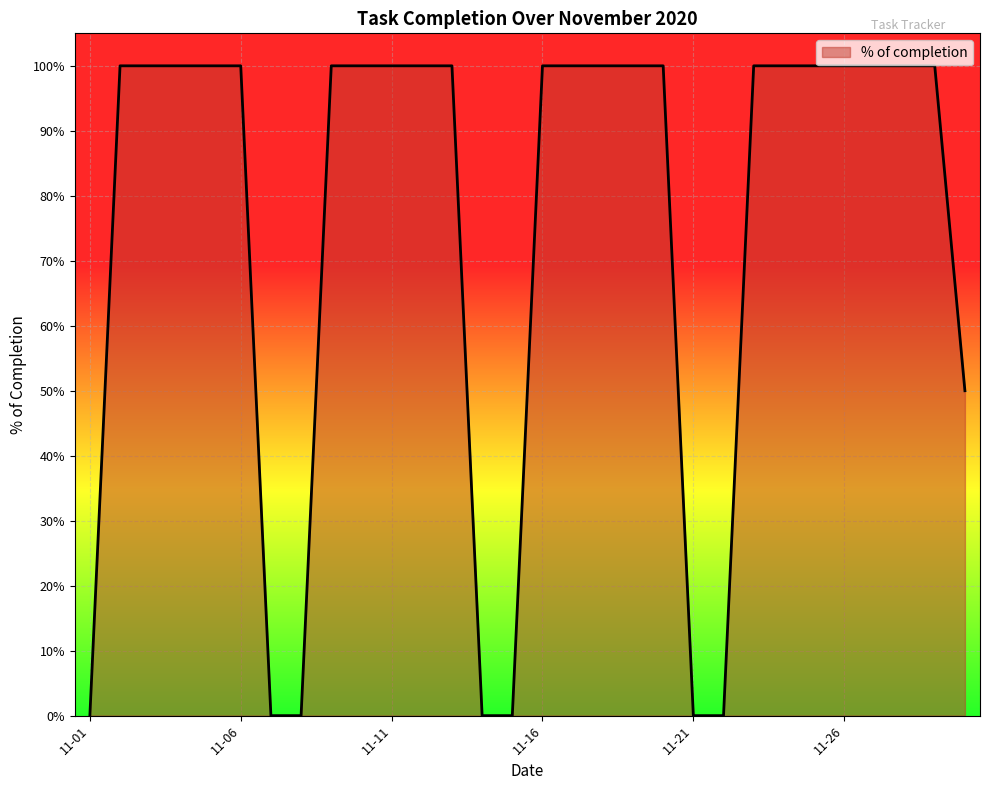

How many values are between 0 and 1?

30